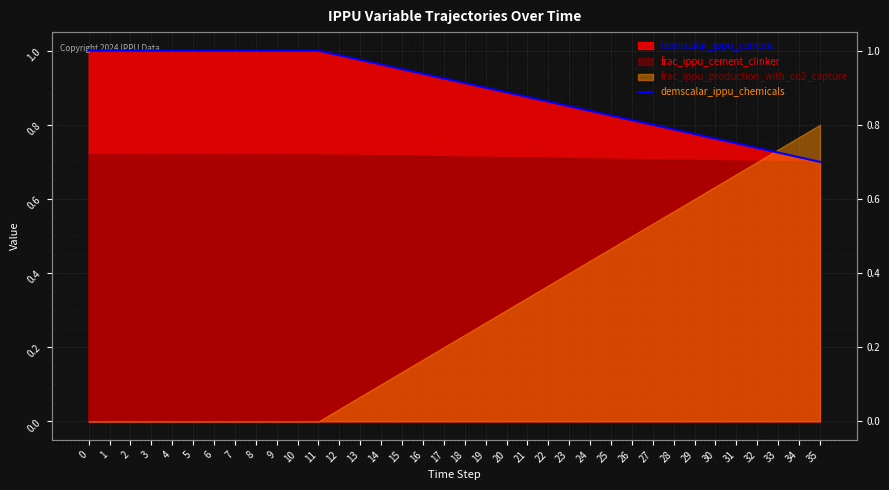

Reading left to right, transcribe all the data shown in this chart.

1.0	1.0	1.0	1.0	1.0	1.0	1.0	1.0	1.0	1.0	1.0	1.0	1.0	1.0	1.0	1.0	0.9	0.9	0.9	0.9	0.9	0.9	0.9	0.8	0.8	0.8	0.8	0.8	0.8	0.8	0.8	0.8	0.7	0.7	0.7	0.7